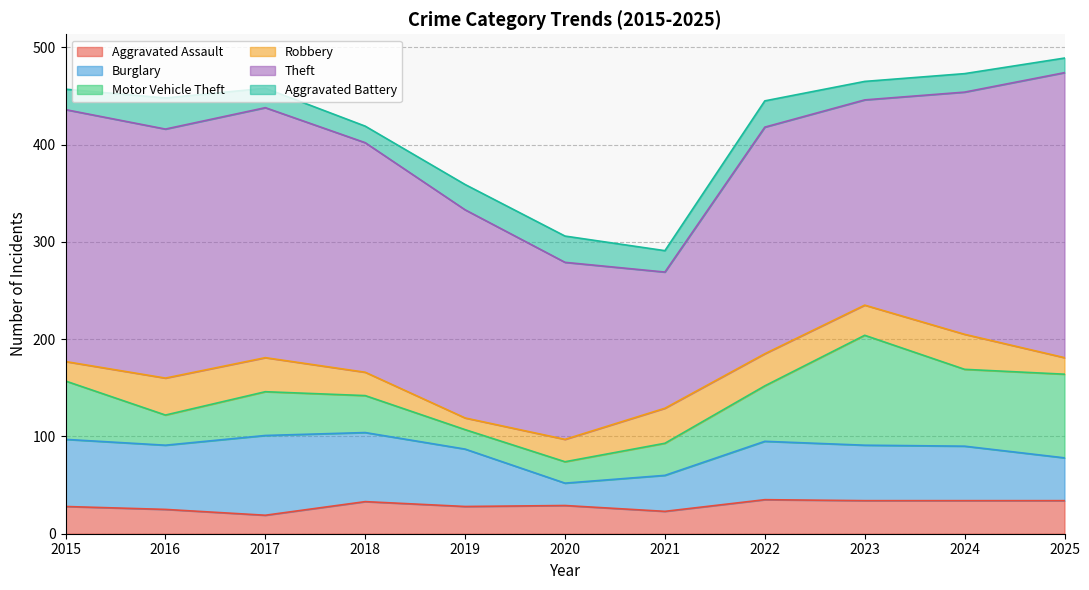

Where is Motor Vehicle Theft nearest to the value 66?

2015